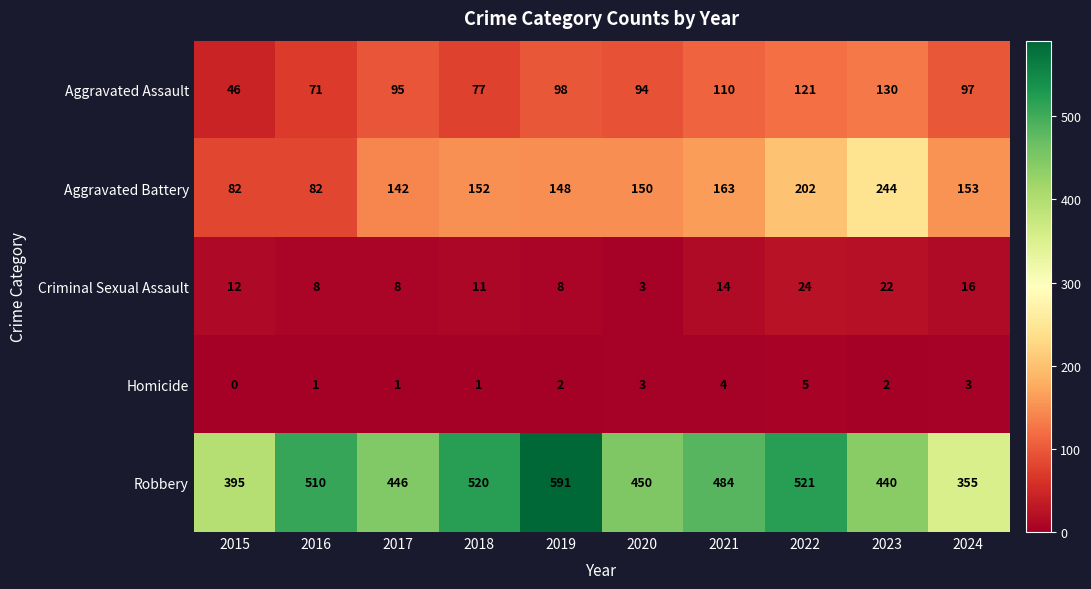

What is the difference between the Criminal Sexual Assault values at 2021 and 2020?

11